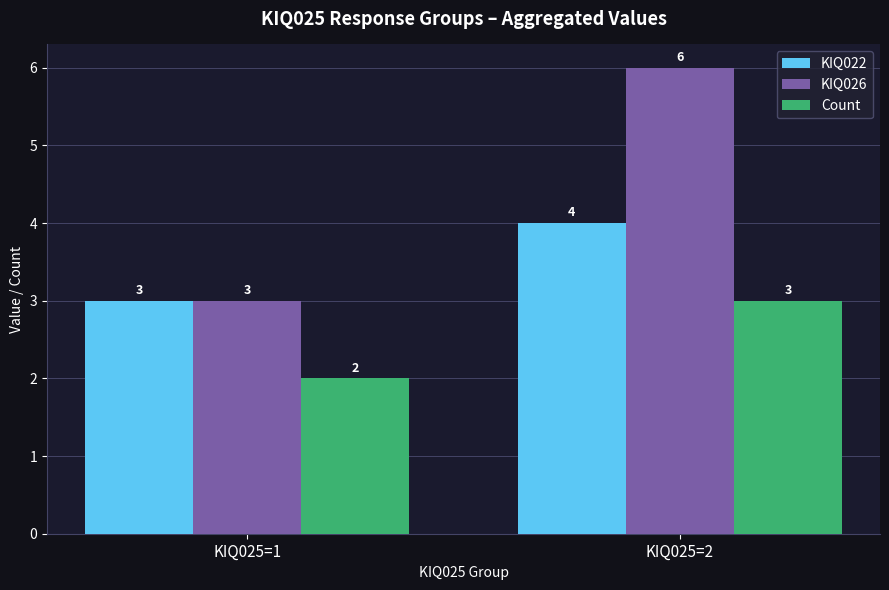

Is the value of Count at KIQ025=1 greater than the value of KIQ022 at KIQ025=1?

No